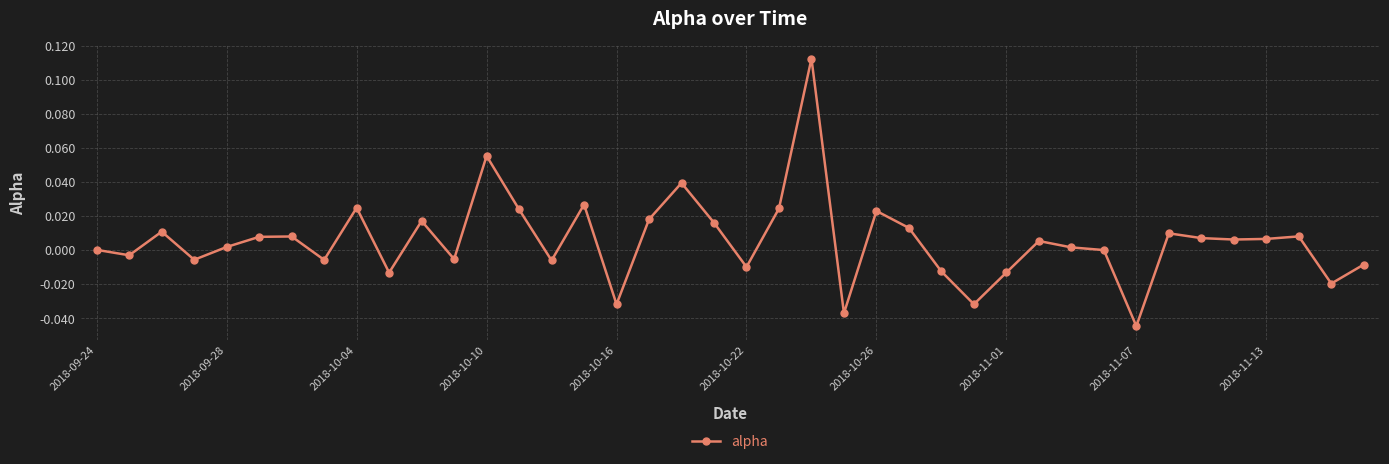

True or false: there are more than 0 points higher than both neighbors.

True